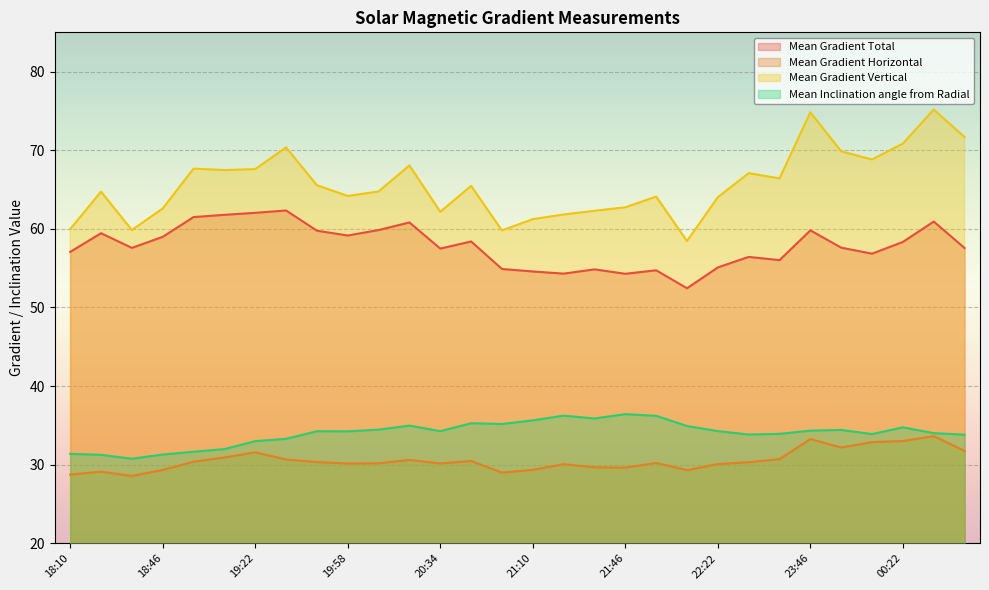

Reading left to right, list all the values displayed in this chart.

Mean Gradient Total: 57.1	59.4	57.6	59.0	61.5	61.8	62.0	62.3	59.8	59.2	59.9	60.8	57.5	58.4	54.9	54.6	54.3	54.8	54.3	54.7	52.4	55.1	56.4	56.0	59.8	57.6	56.8	58.3	60.9	57.6
Mean Gradient Horizontal: 28.7	29.1	28.6	29.3	30.4	30.9	31.6	30.7	30.3	30.2	30.2	30.6	30.2	30.5	29.0	29.3	30.1	29.7	29.6	30.2	29.3	30.1	30.3	30.7	33.3	32.2	32.9	33.0	33.6	31.7
Mean Gradient Vertical: 60.0	64.7	59.9	62.6	67.7	67.5	67.6	70.4	65.5	64.2	64.8	68.1	62.2	65.5	59.8	61.2	61.8	62.3	62.7	64.1	58.5	64.0	67.1	66.4	74.8	69.9	68.8	70.8	75.2	71.7
Mean Inclination angle from Radial: 31.4	31.3	30.8	31.3	31.6	32.0	33.0	33.3	34.3	34.2	34.5	35.0	34.3	35.3	35.2	35.6	36.2	35.9	36.4	36.2	34.9	34.3	33.8	33.9	34.3	34.4	33.9	34.8	34.0	33.8